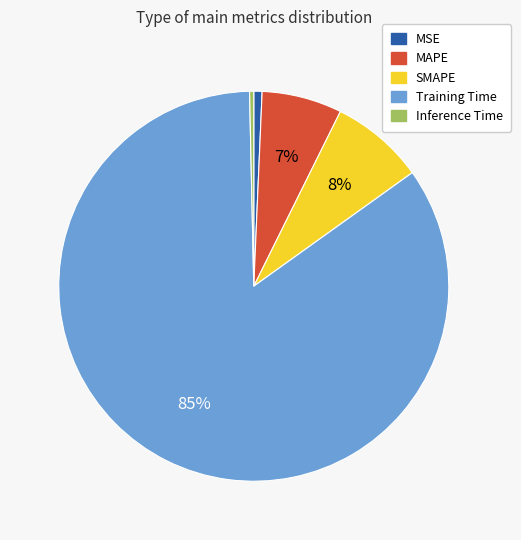

Combined, do Training Time and MAPE account for over 50%?

Yes